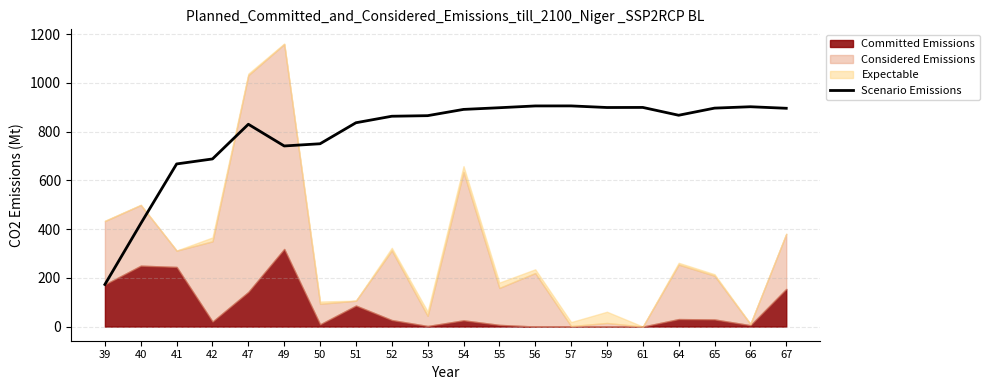

Where does the data first go above 866?

54